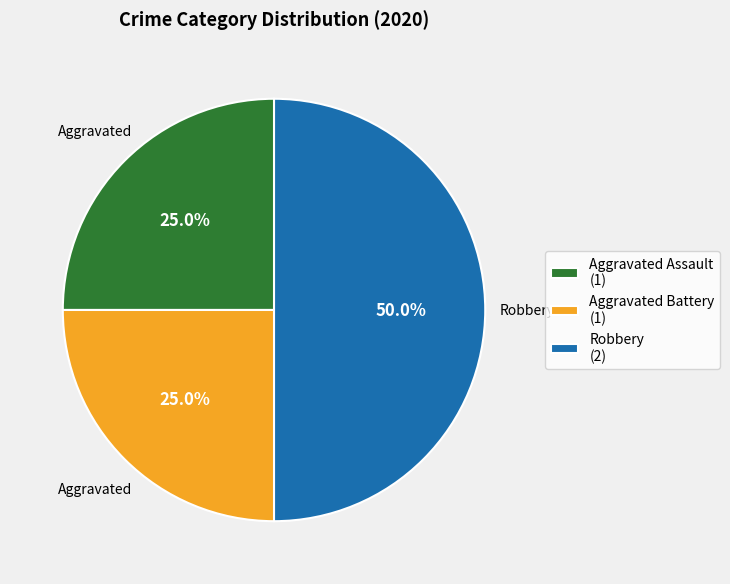

True or false: Robbery accounts for 43% of the total.

False